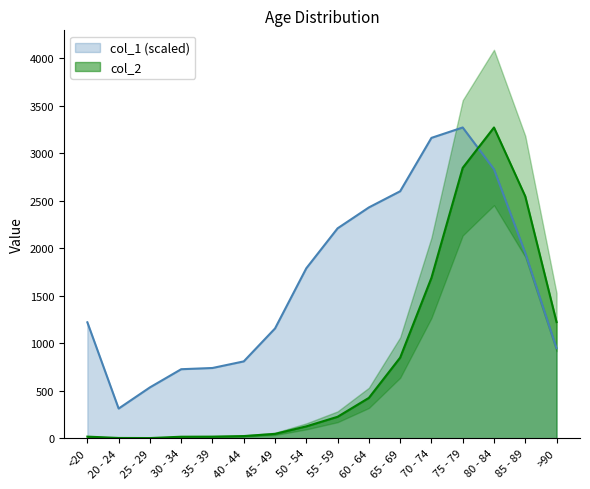

Which category has the lowest value across all series?

25 - 29